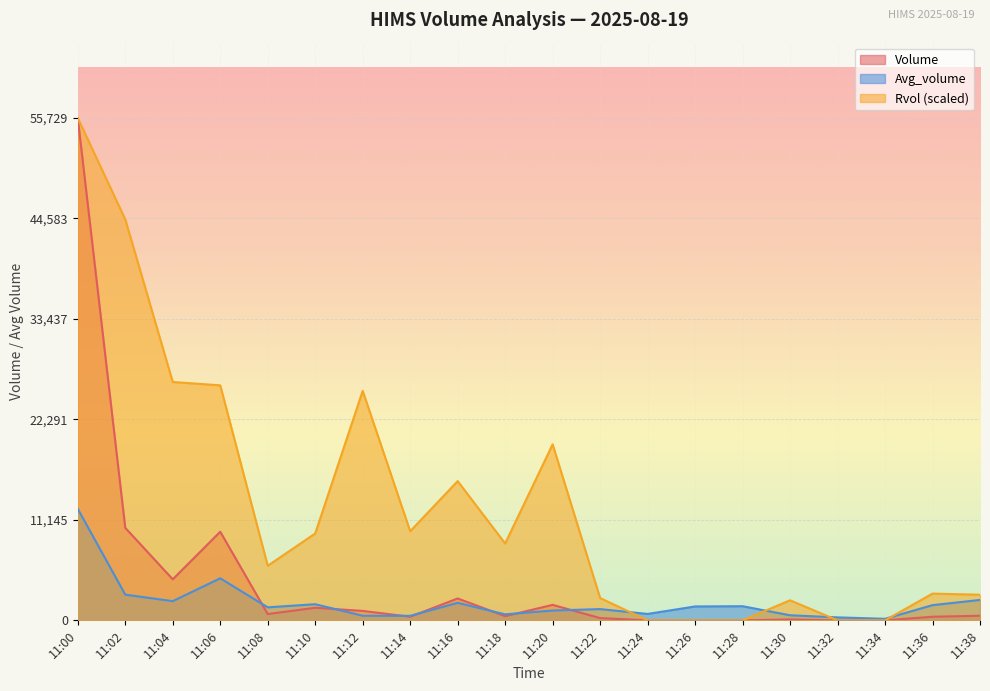

Rank the series by their maximum value, from highest to lowest.

Volume, Rvol, Avg_volume